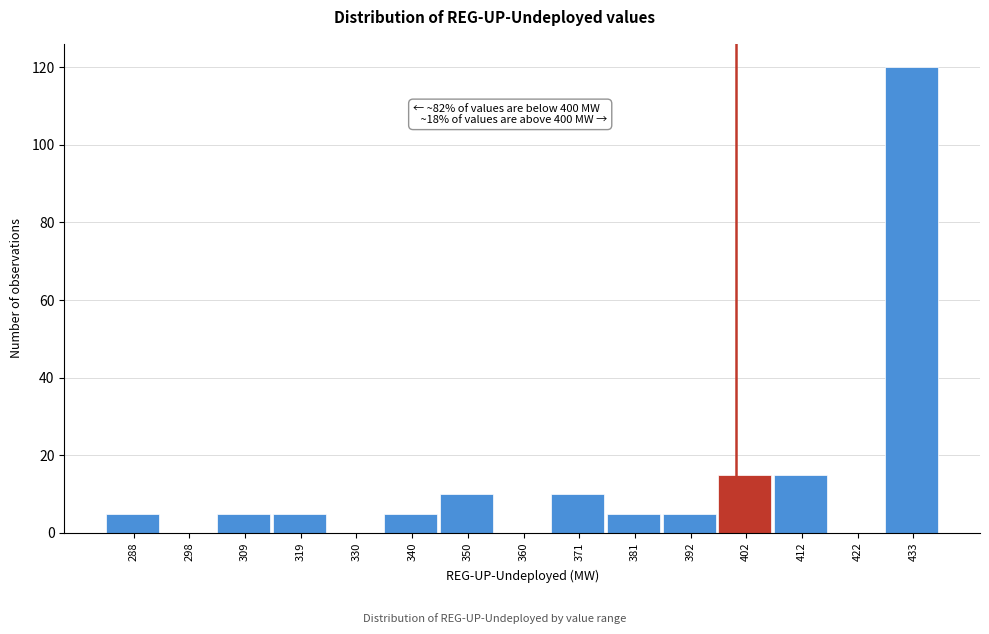

Which range on the x-axis has the tallest bar?

428 to 438